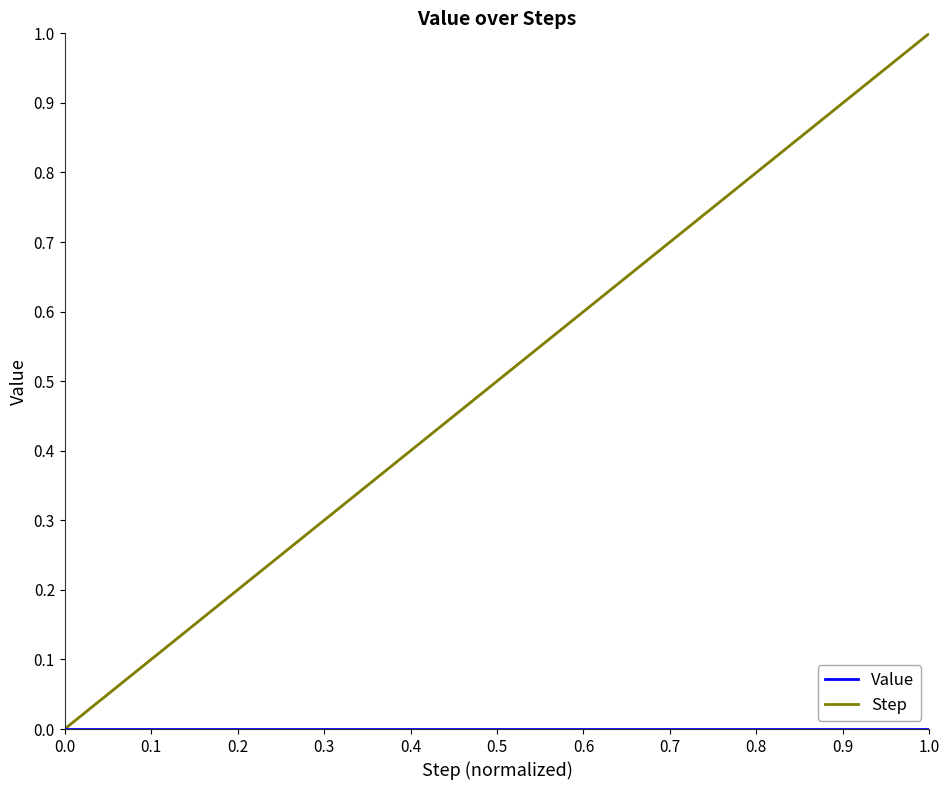

Which series has the widest spread of values?

Step